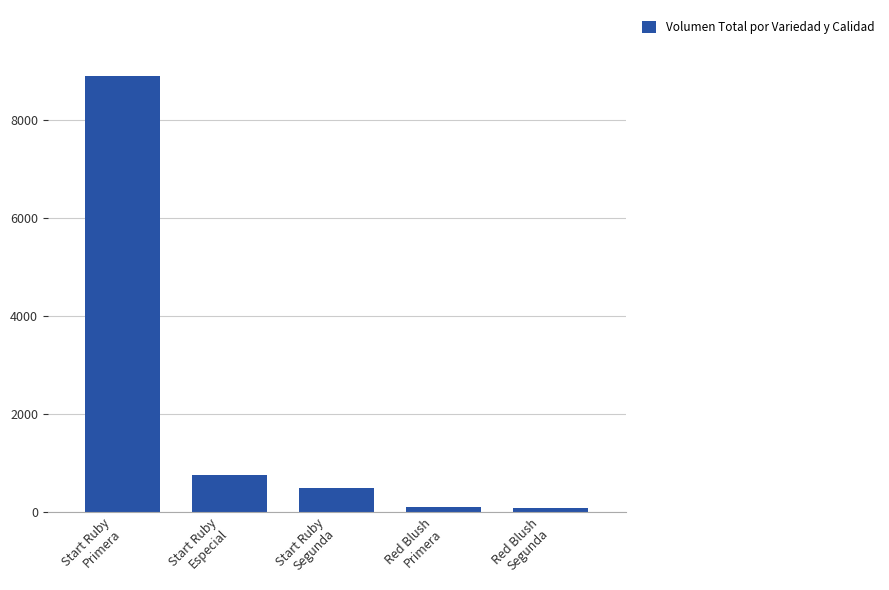

What is the change in value from Start Ruby
Especial to Red Blush
Segunda?

-680